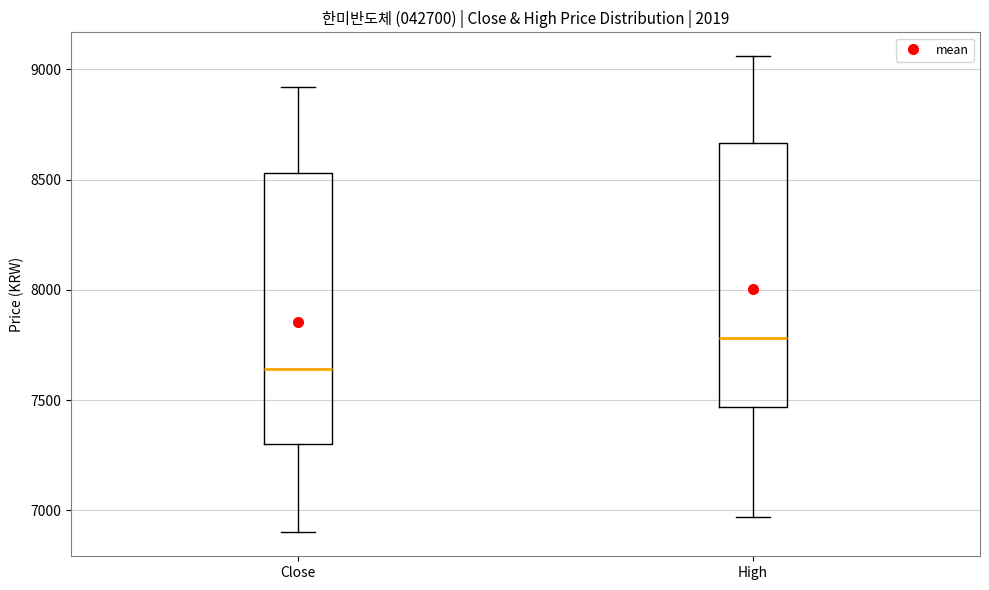

Reading left to right, read every box against the y-axis: the position of its median line, the range the box covers, and the ends of its whiskers. The values are not printed on the chart, so give them approximately, as read against the axis.

Close: median 7650, box 7300 to 8550, whiskers 6900 to 8900
High: median 7800, box 7450 to 8650, whiskers 6950 to 9050